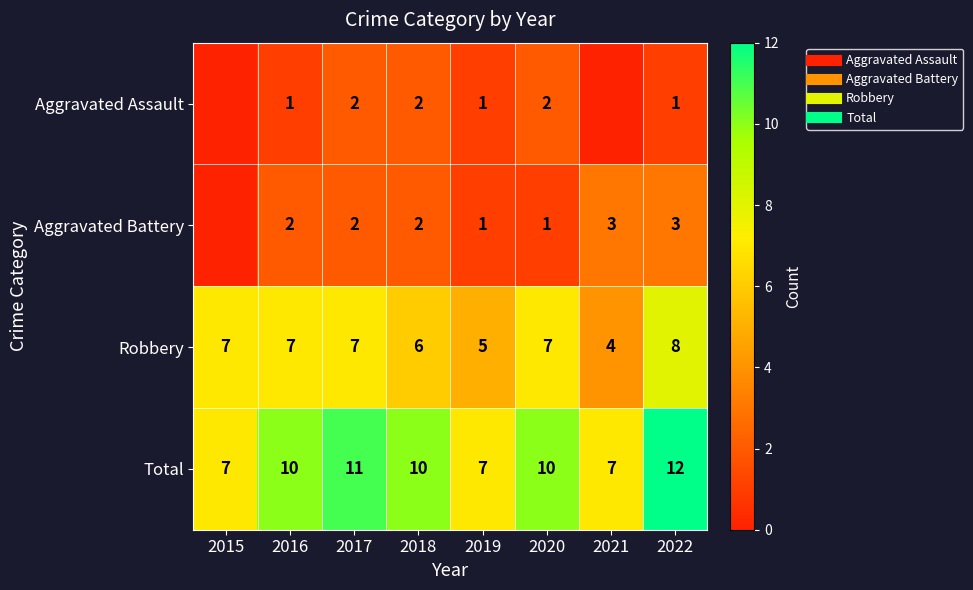

How many data points in Aggravated Assault are less than 1?

2